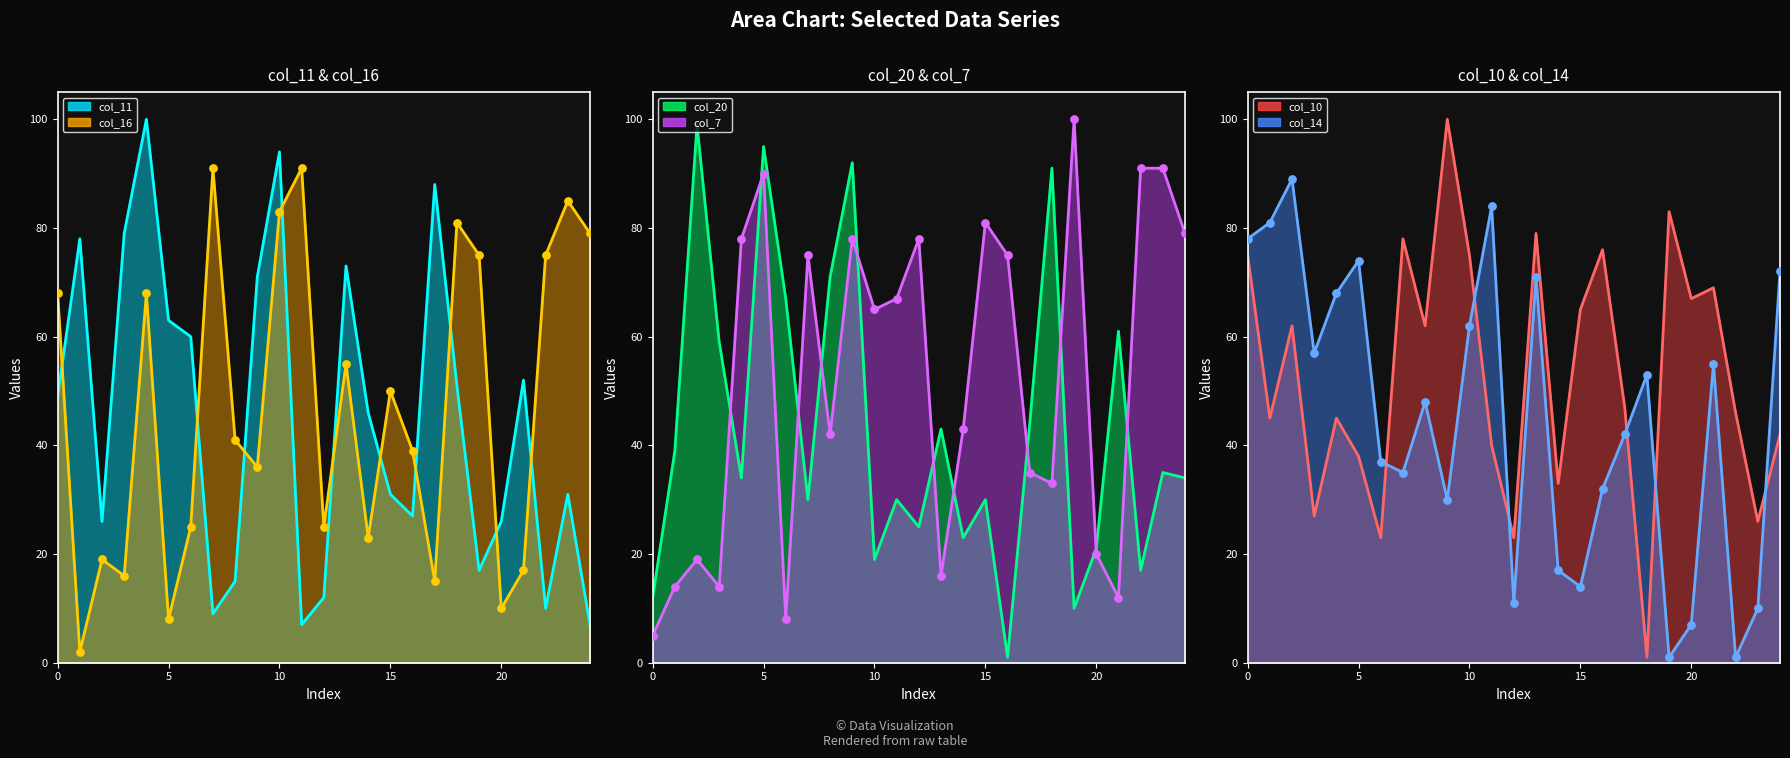

Is the value of col_10 at 53 greater than the value of col_7 at 32?

Yes